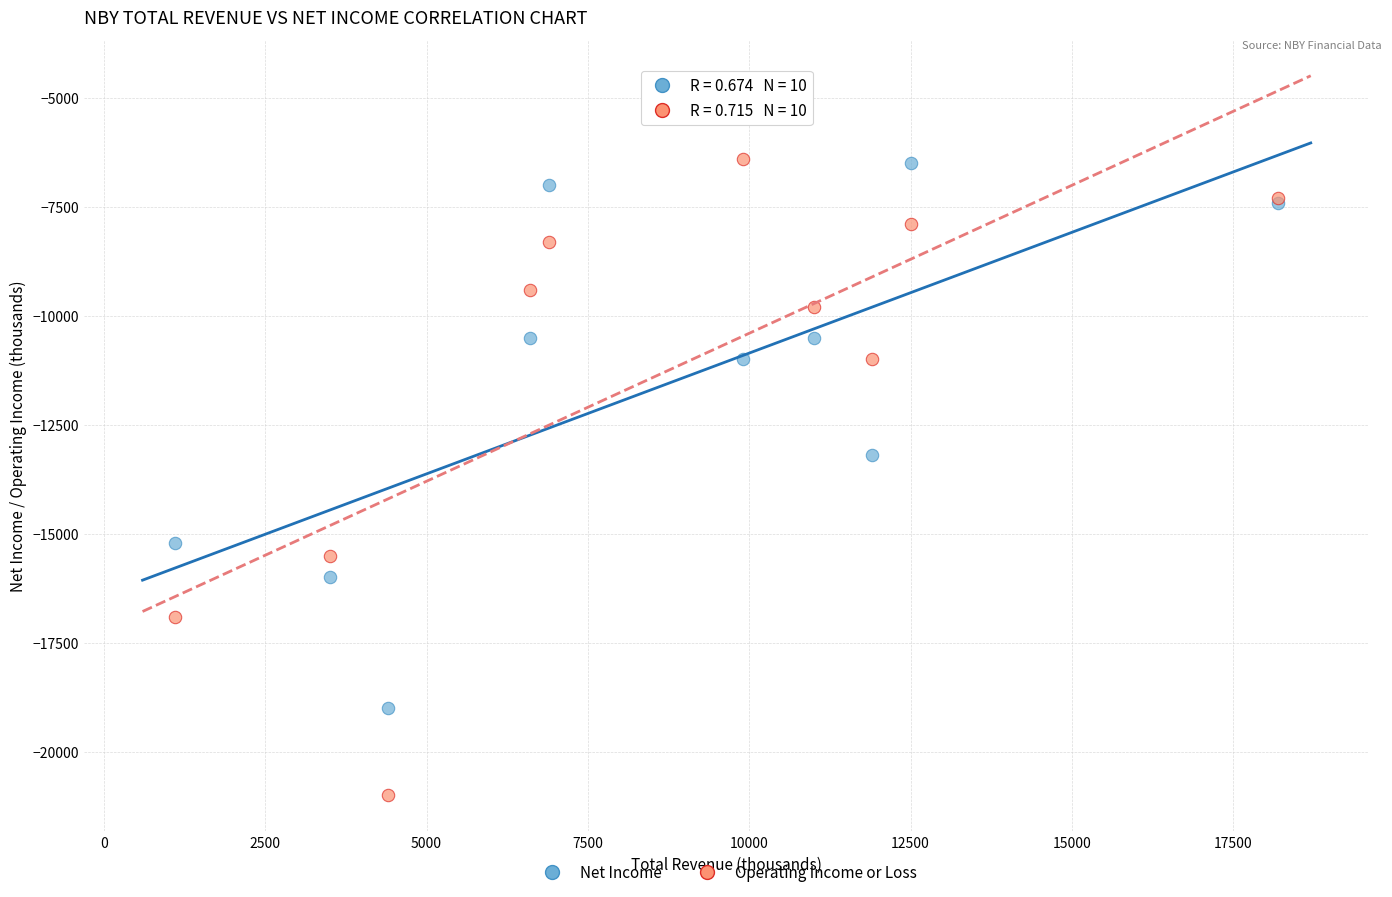

What are all the series names shown in the legend?

Net Income, Operating Income or Loss